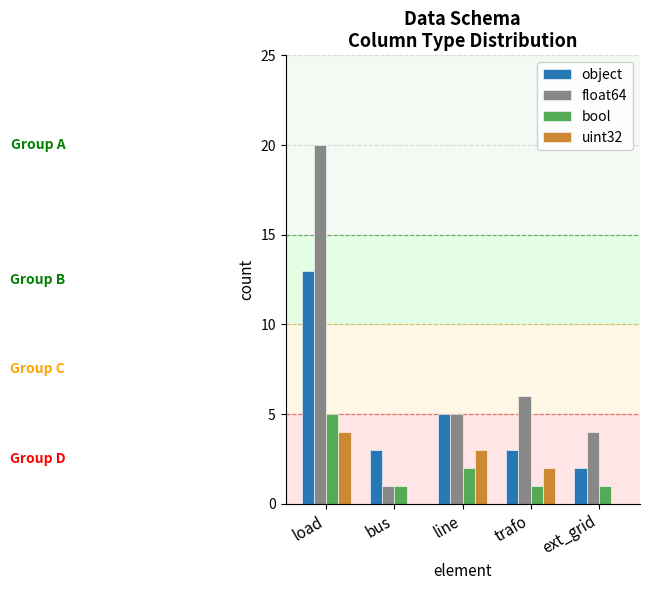

At which category is the sum across all series the highest?

load